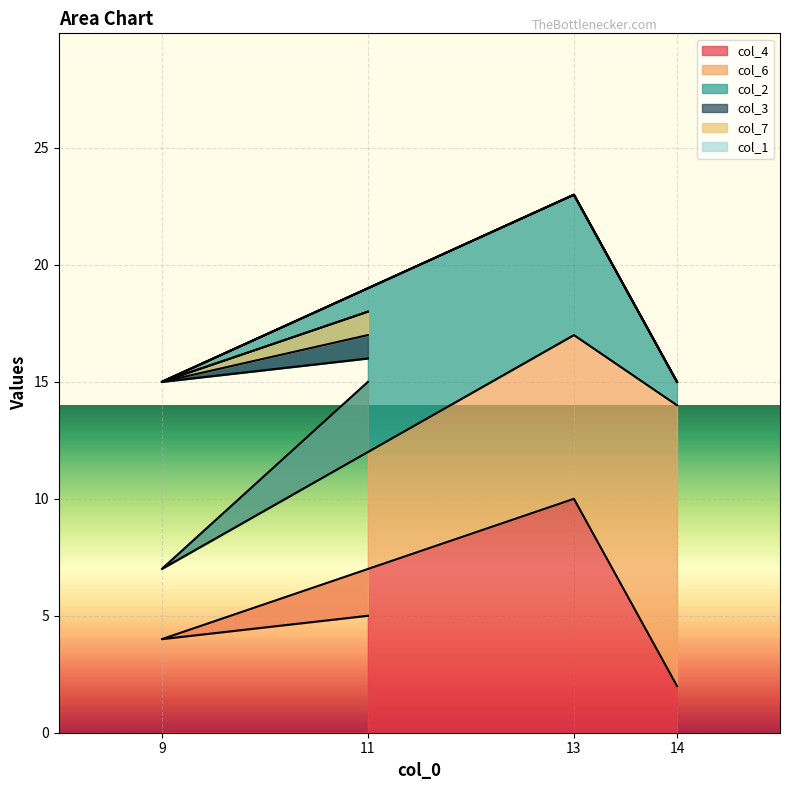

The value of col_6 at 14 is 12. True or false?

True